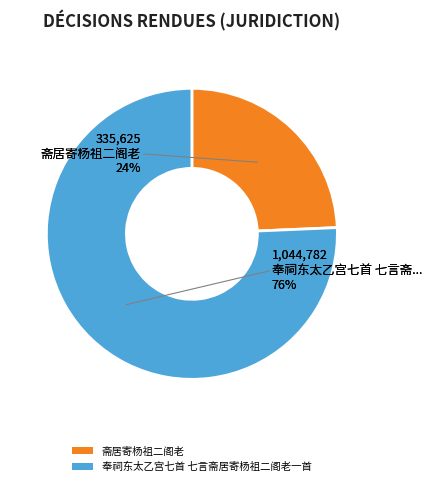

Which category has the biggest portion of the pie?

奉祠东太乙宫七首 七言斋居寄杨祖二阁老一首